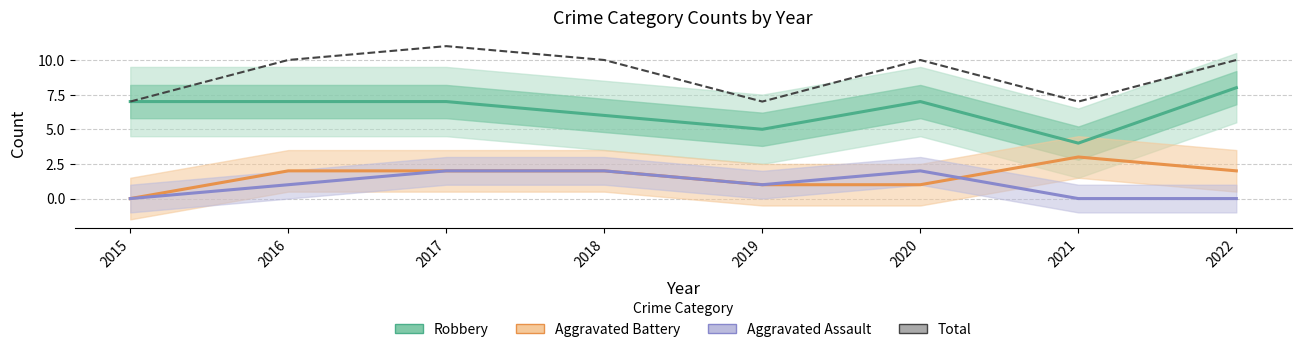

What is the spread (max minus min) of values at 2018?

8